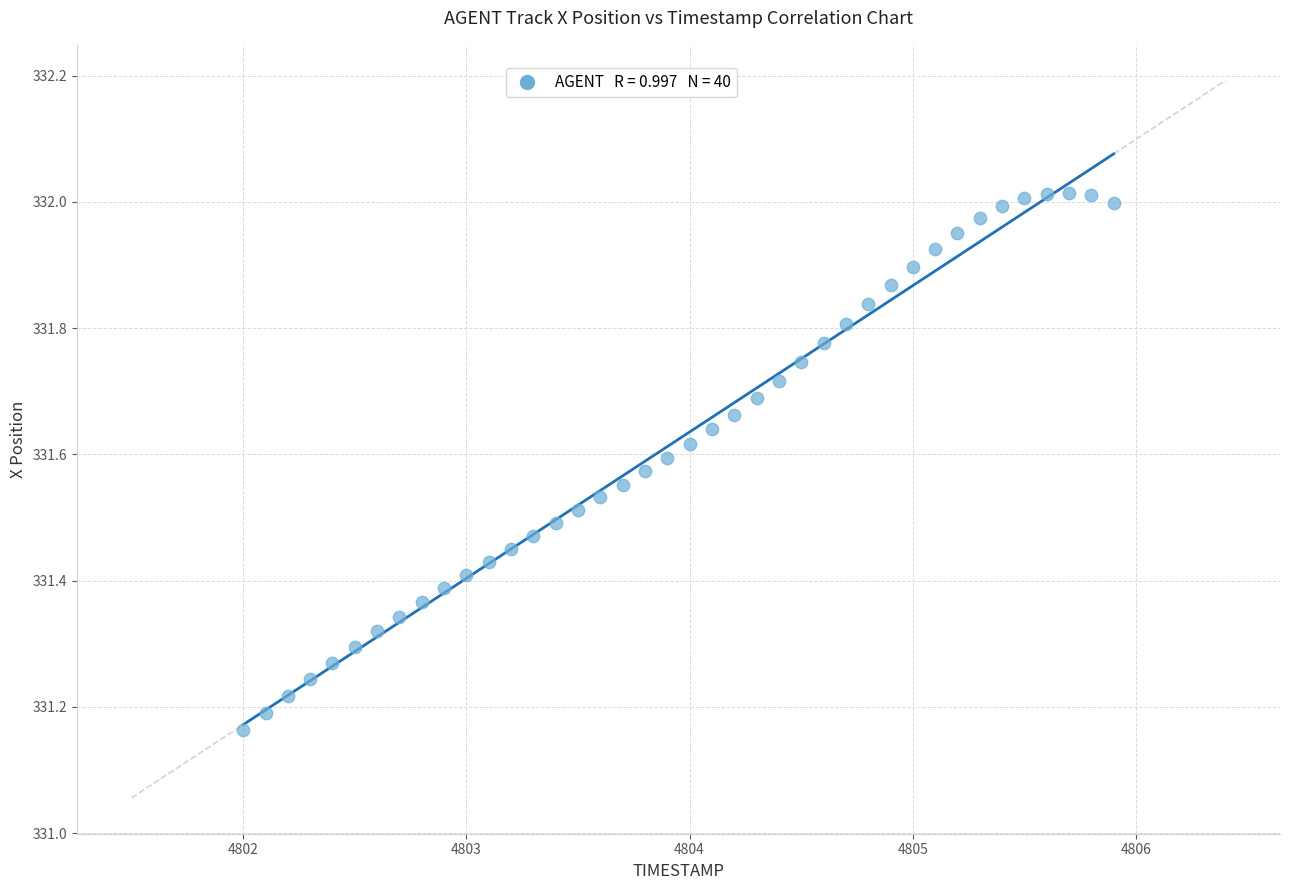

What is the range of X values (max minus min)?

3.9